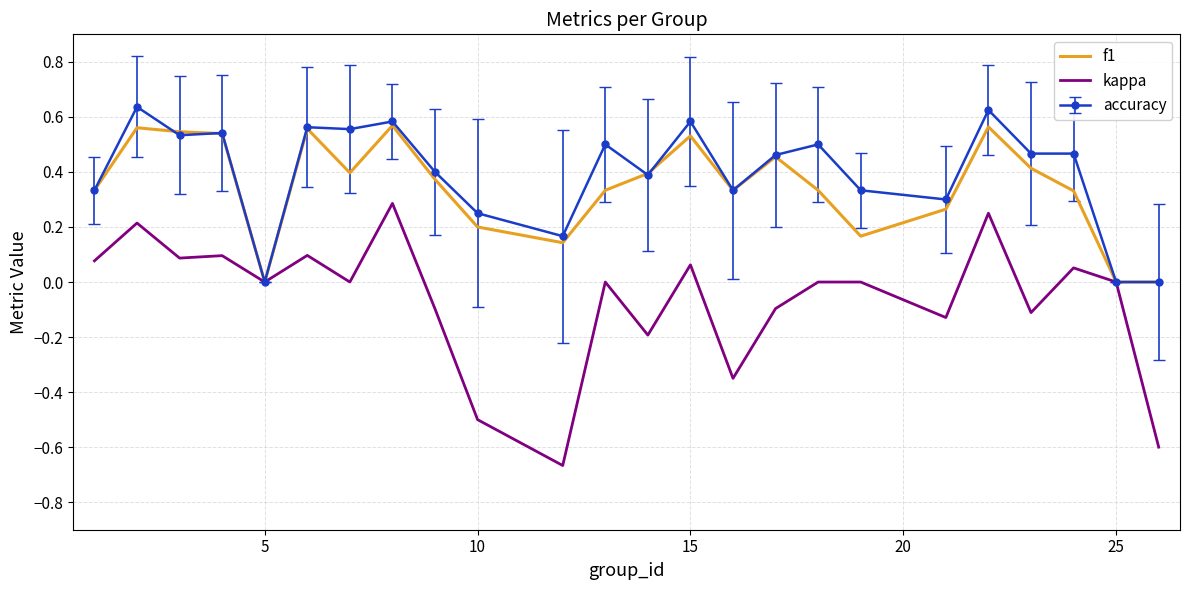

Which series has the largest range (max minus min)?

kappa